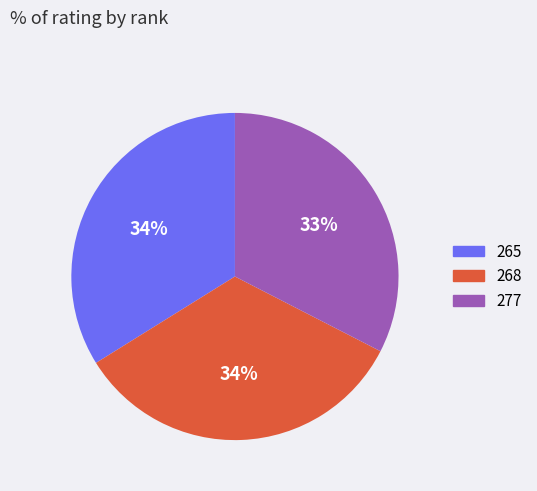

Do 268 and 265 together represent more than half of the pie?

Yes